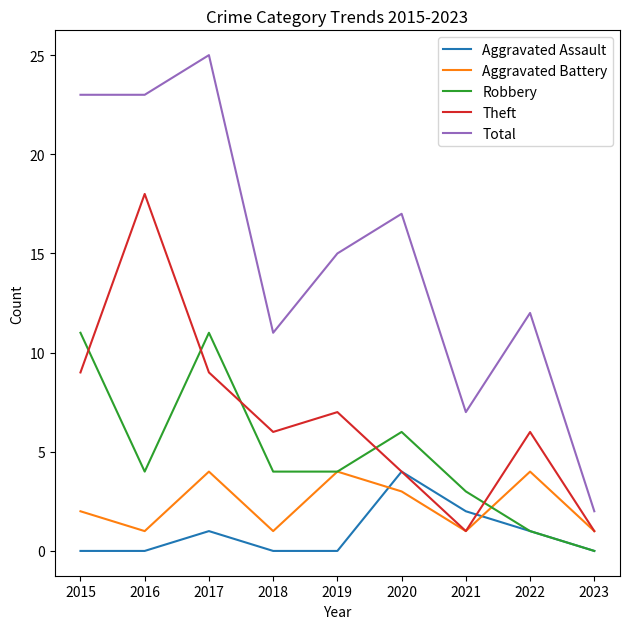

What is the sum of all Robbery values?

44